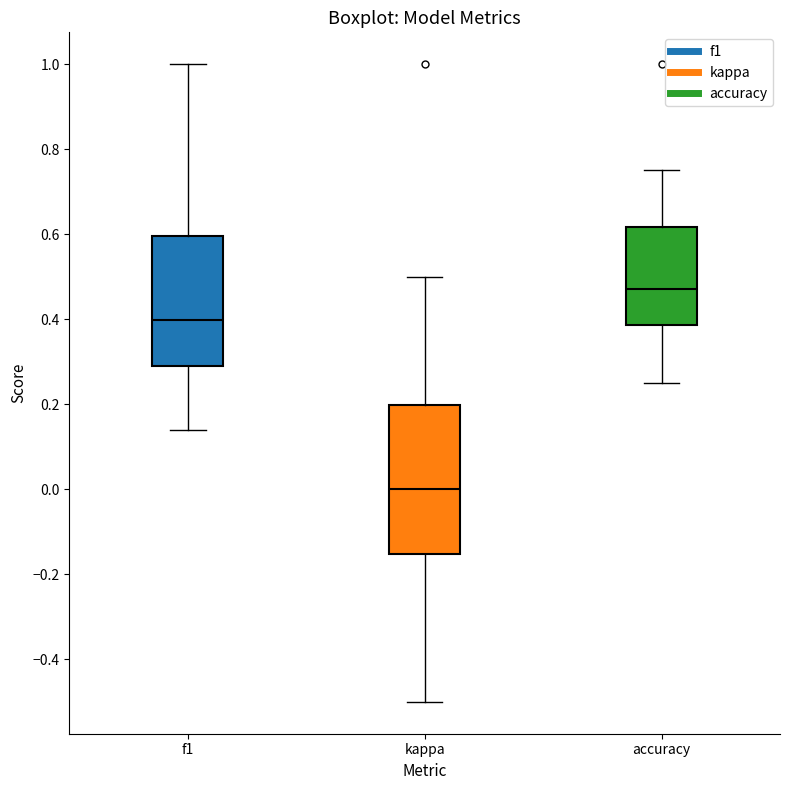

Comparing the boxes themselves (not the whiskers), which one is the tallest?

kappa